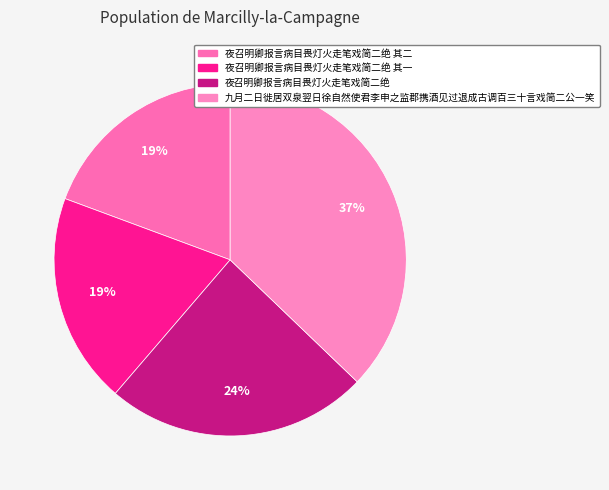

Count the number of slices in the pie.

4